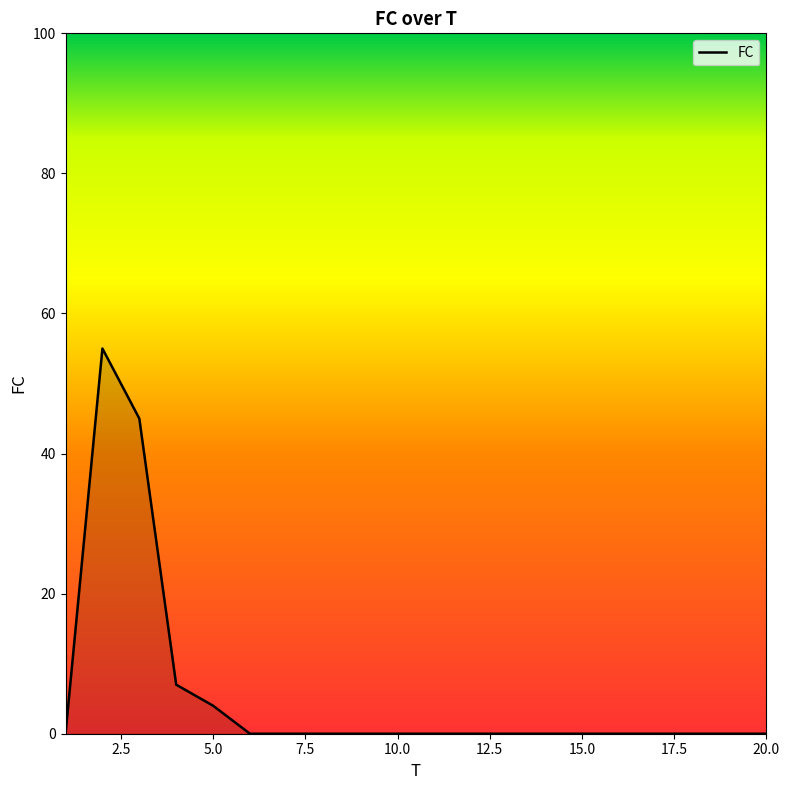

Reading left to right, transcribe all the data shown in this chart.

0	55	45	7	4	0	0	0	0	0	0	0	0	0	0	0	0	0	0	0